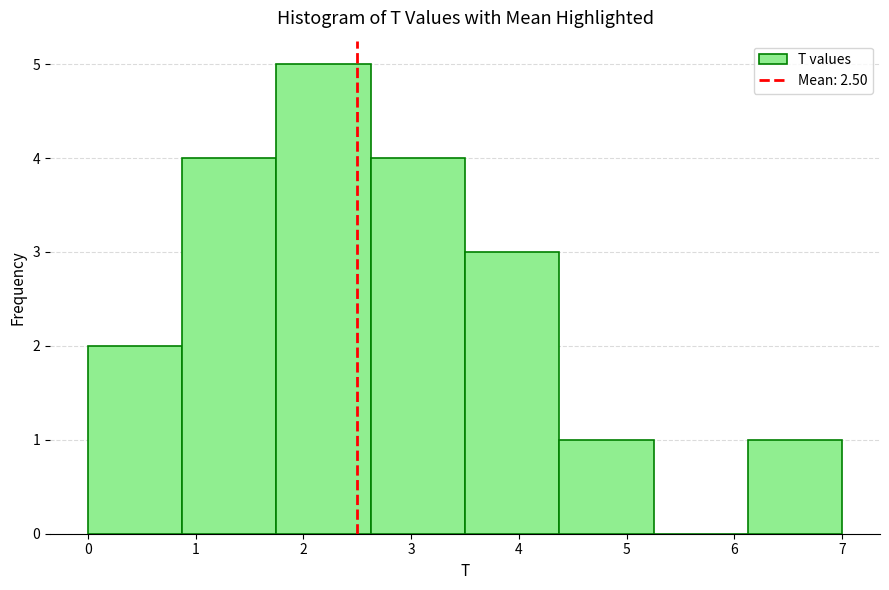

Reading left to right, transcribe this chart: for each bar, give the range it covers on the x-axis and its height. Neither the bar edges nor the heights are printed on the chart, so give them approximately, as read against the axes.

0.0 to 0.9: 2
0.9 to 1.8: 4
1.8 to 2.6: 5
2.6 to 3.5: 4
3.5 to 4.4: 3
4.4 to 5.3: 1
5.3 to 6.1: 0
6.1 to 7.0: 1